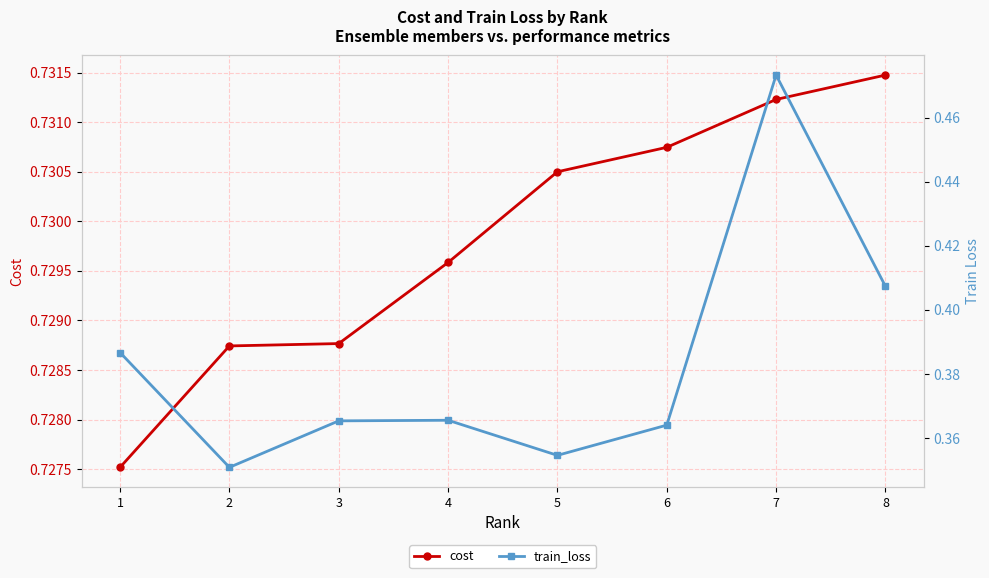

Rank the series at 2 from lowest to highest value.

train_loss, cost